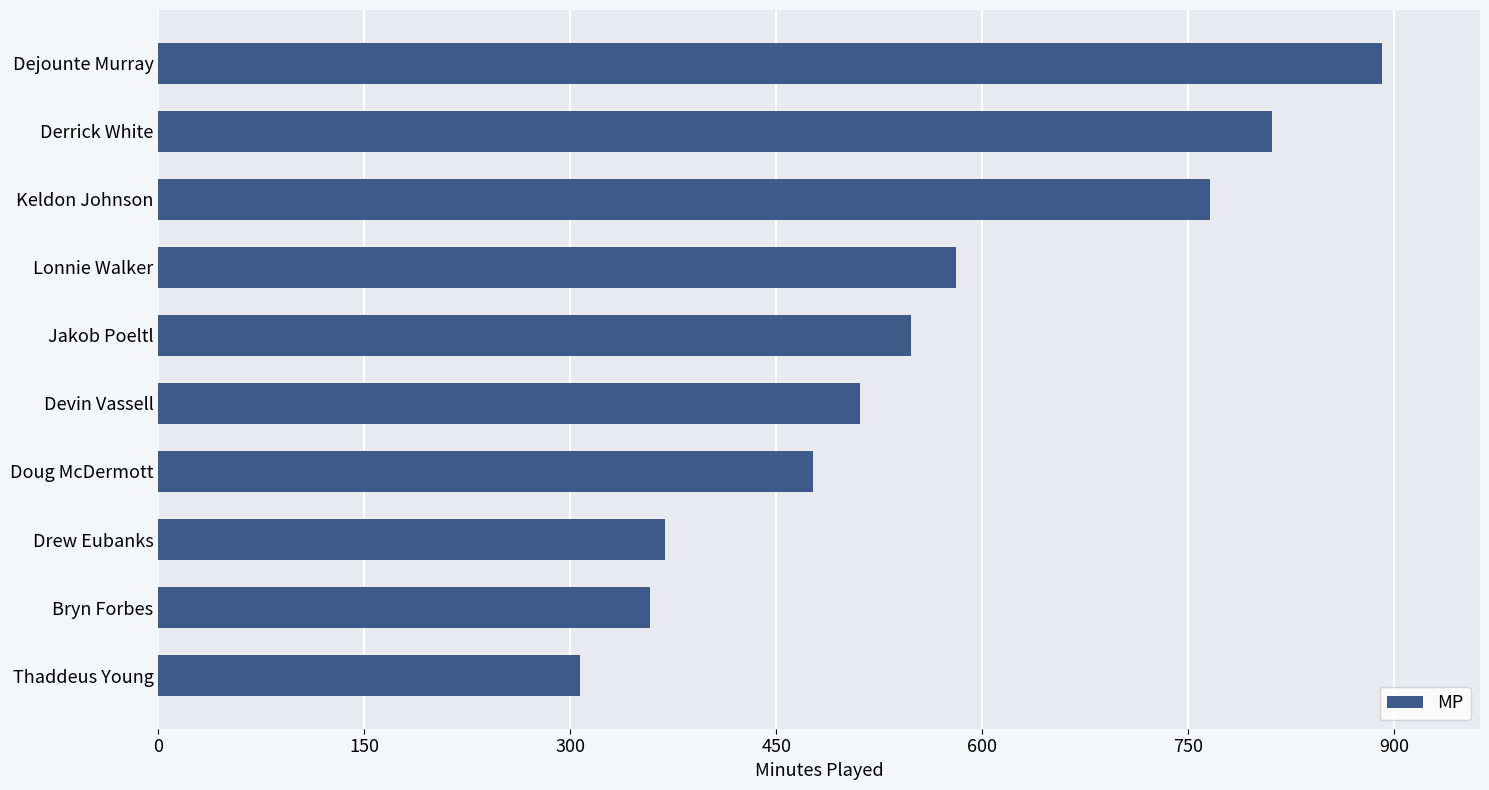

Rank the categories by value from lowest to highest.

Thaddeus Young, Bryn Forbes, Drew Eubanks, Doug McDermott, Devin Vassell, Jakob Poeltl, Lonnie Walker, Keldon Johnson, Derrick White, Dejounte Murray